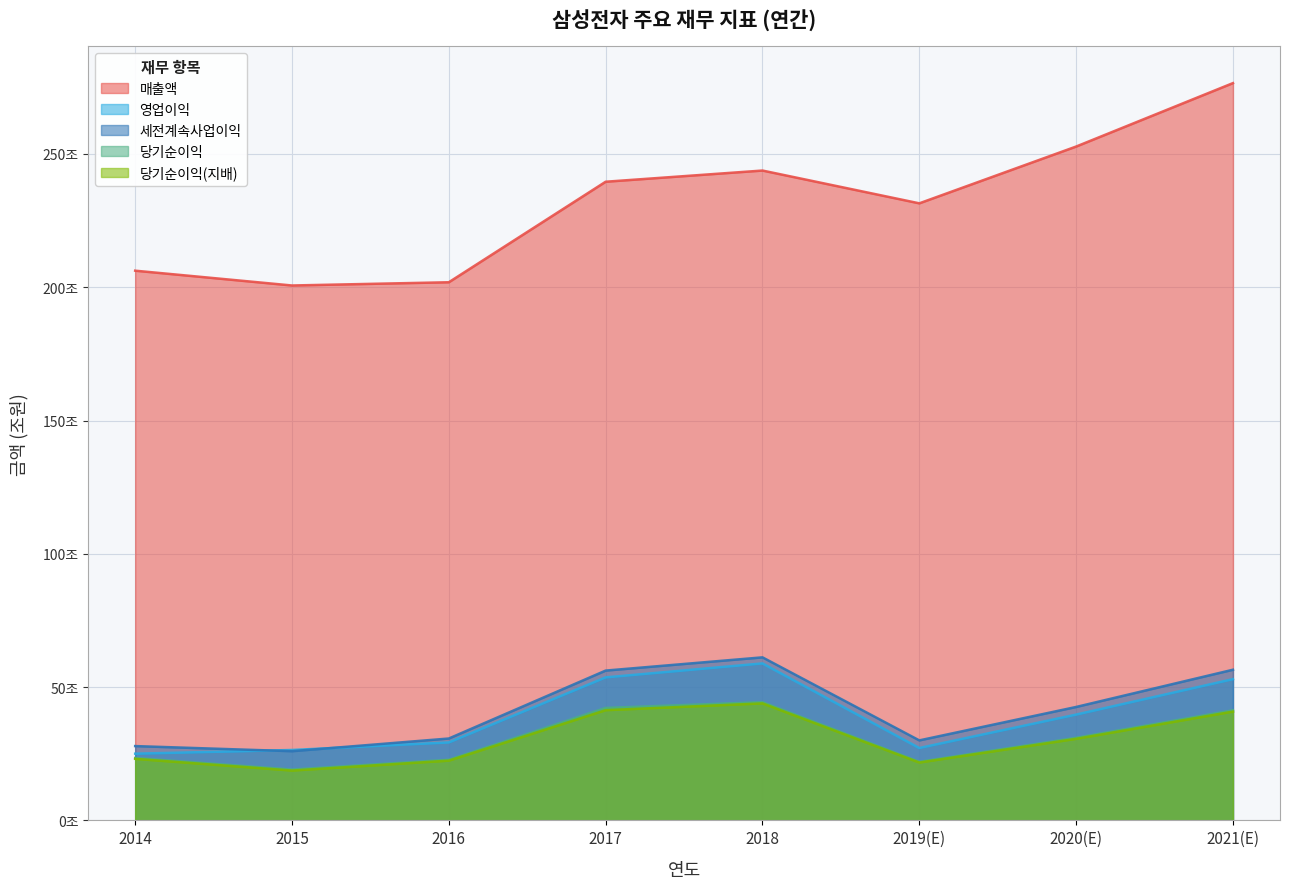

What is the value of the 매출액 point at the 4th from the left?

239.6